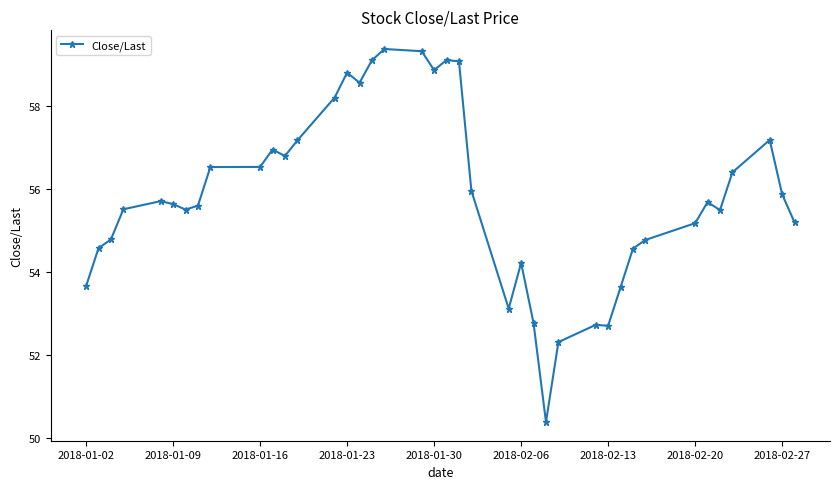

What is the difference between the second highest and second lowest values?

7.0